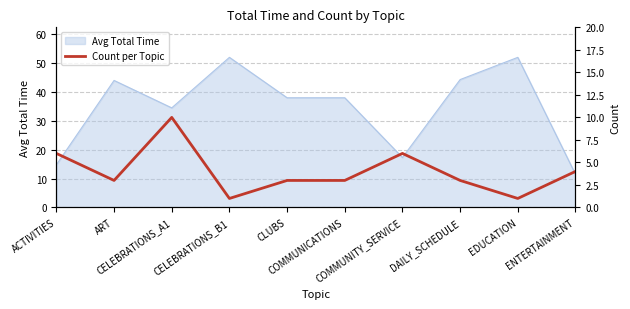

Does the chart display data point markers on the line(s)?

No